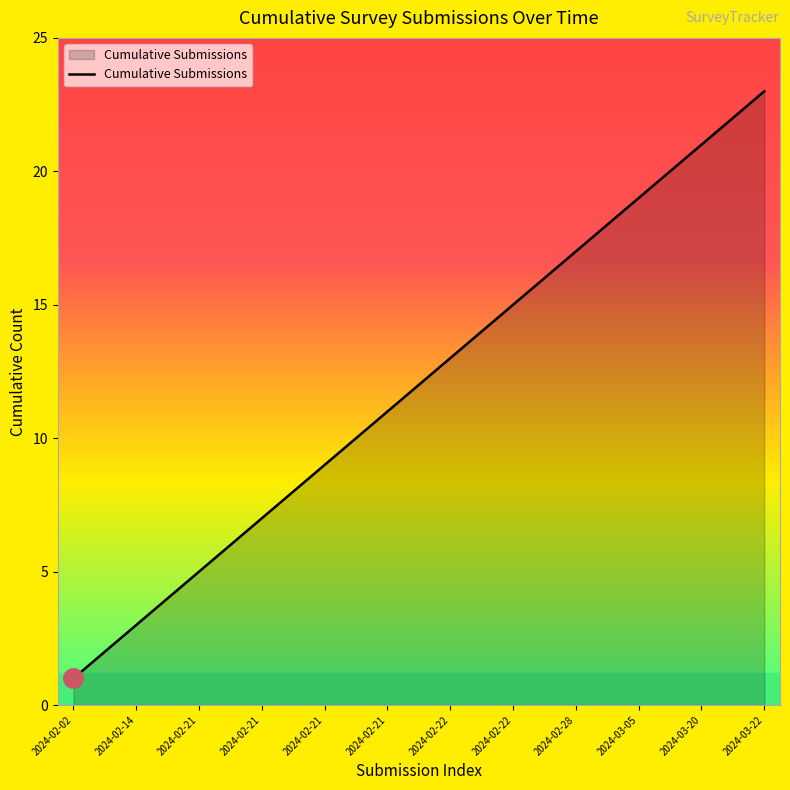

What is the difference between the second highest and second lowest values?

20